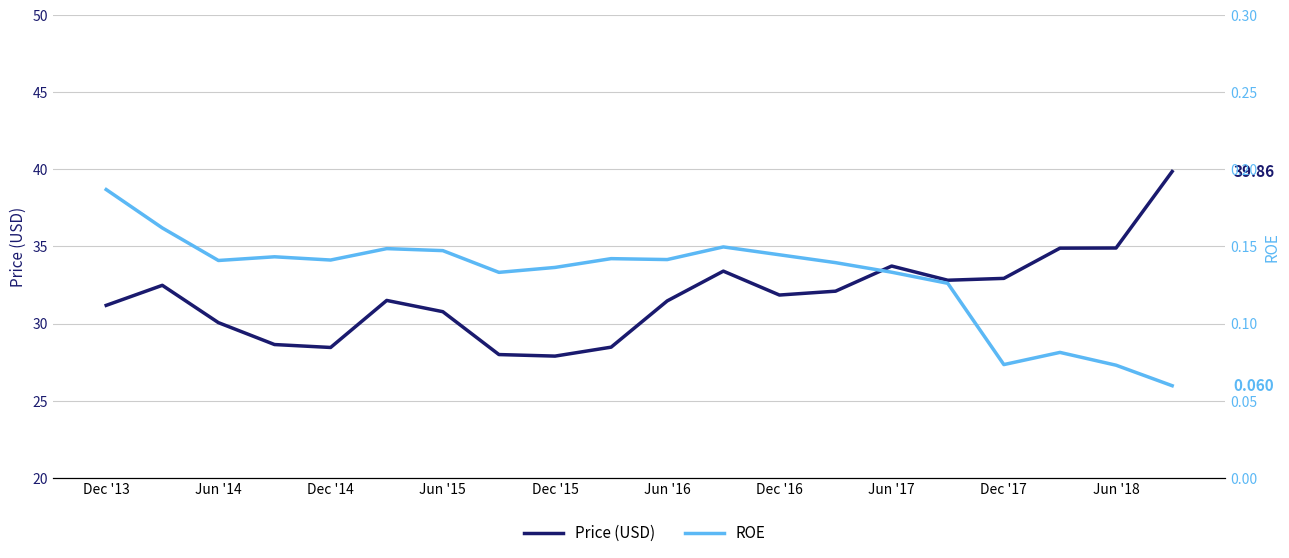

Does the chart display data point markers on the line(s)?

No